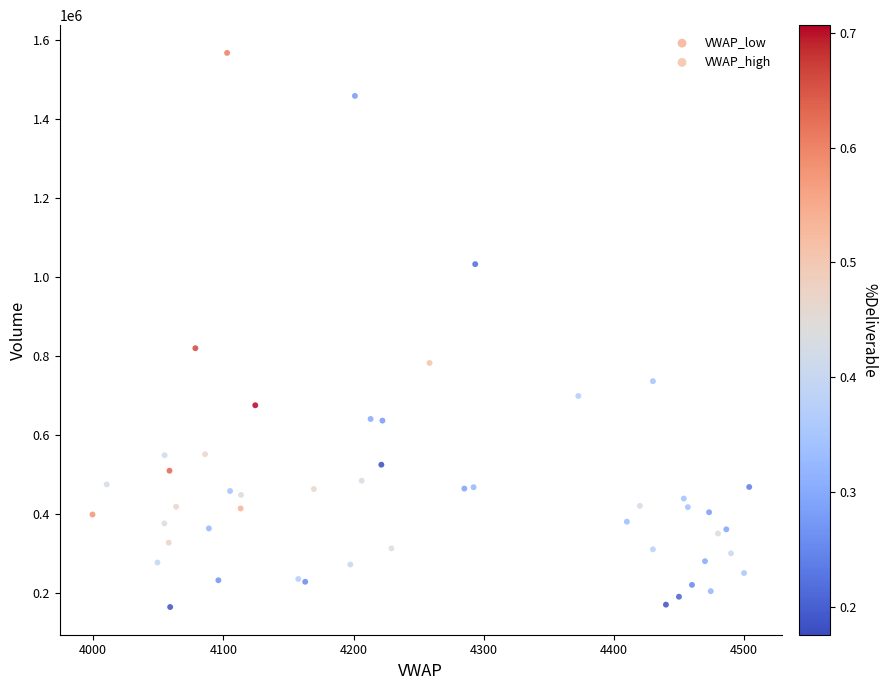

Which series reaches the maximum Y coordinate?

VWAP_low